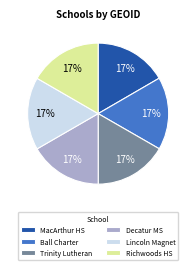

What is the ratio of the value at Richwoods HS to the value at Trinity Lutheran?

1.0